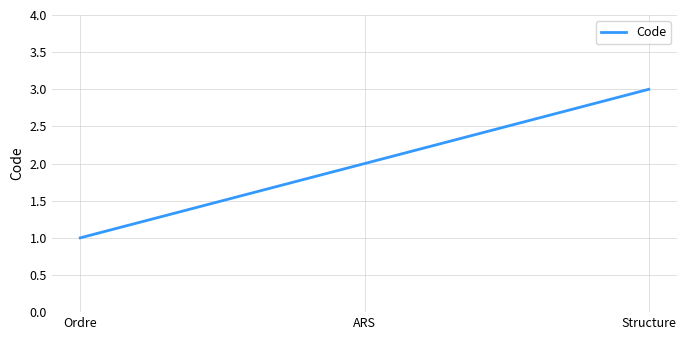

At which category does the chart reach its peak across all series?

Structure